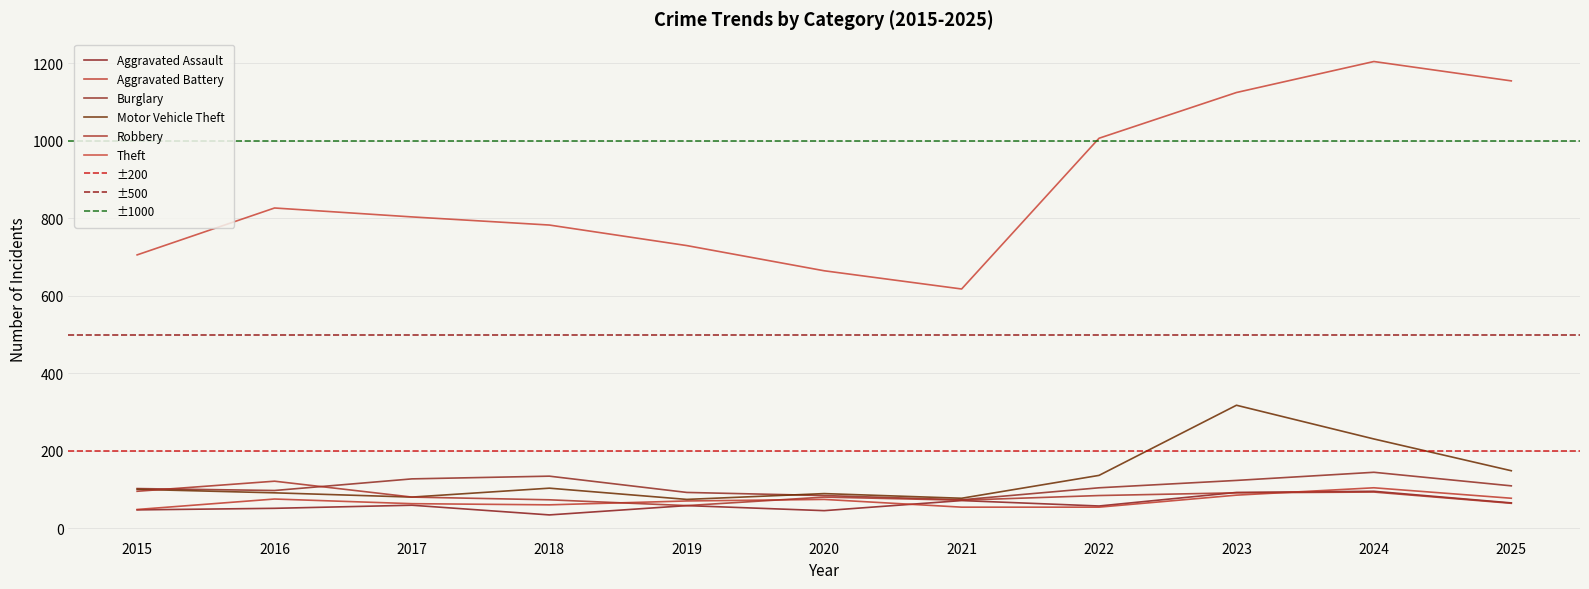

Reading right to left, what are all the values shown in this chart?

Aggravated Assault: 66	96	93	58	72	46	59	35	60	52	48
Aggravated Battery: 78	105	86	55	55	75	71	61	64	76	49
Burglary: 110	145	124	105	74	85	93	135	128	98	103
Motor Vehicle Theft: 149	231	318	137	78	90	75	104	81	92	101
Robbery: 65	94	92	85	73	81	59	74	81	122	96
Theft: 1155	1205	1125	1007	618	665	730	783	804	827	706